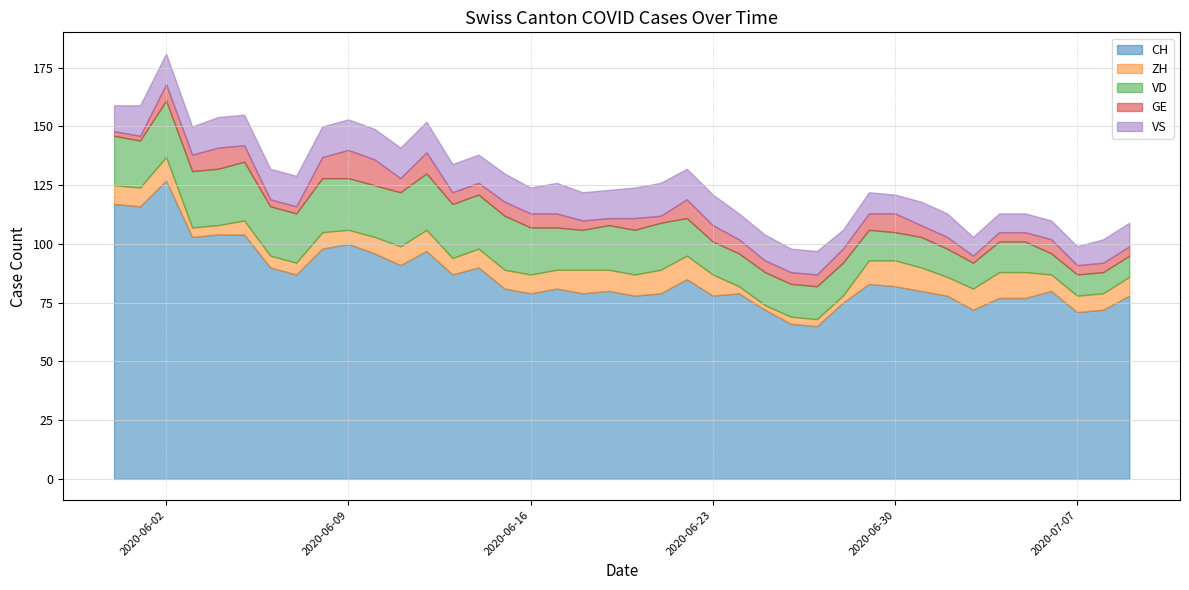

What is the spread (max minus min) of values at 2020-06-17?

75